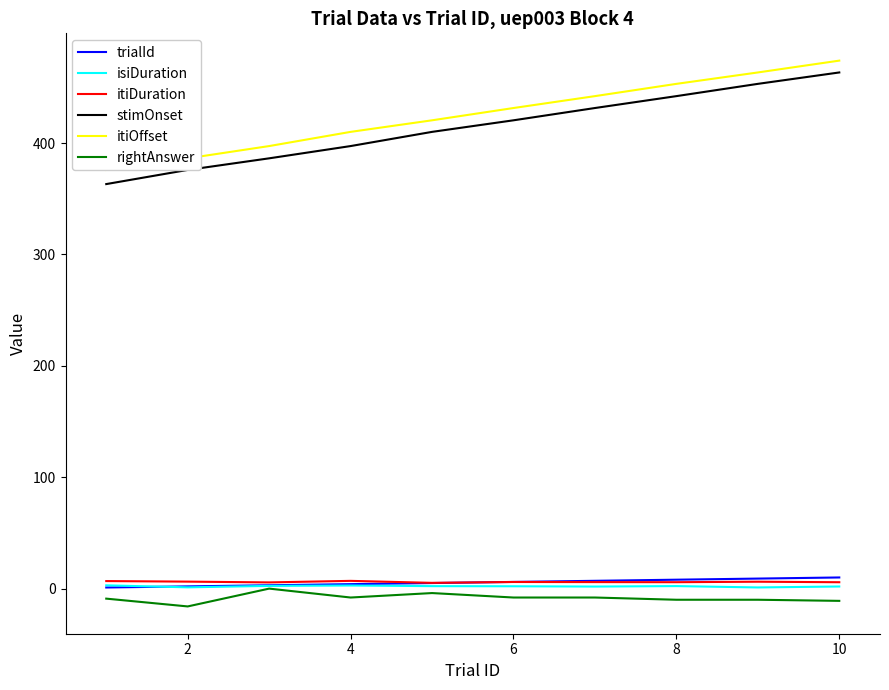

What is the difference between the highest and lowest values at 2?

402.3